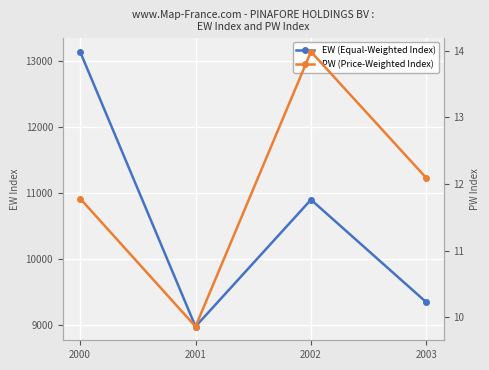

How many interior local valleys does the EW (Equal-Weighted Index) series have?

1